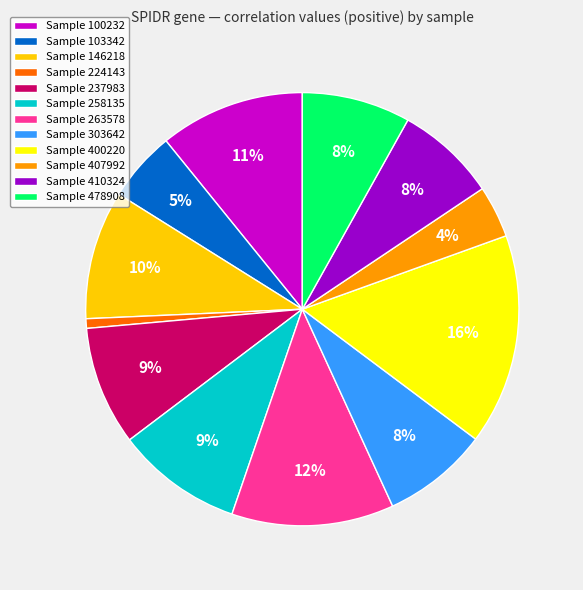

Which slice is the smallest?

Sample 224143